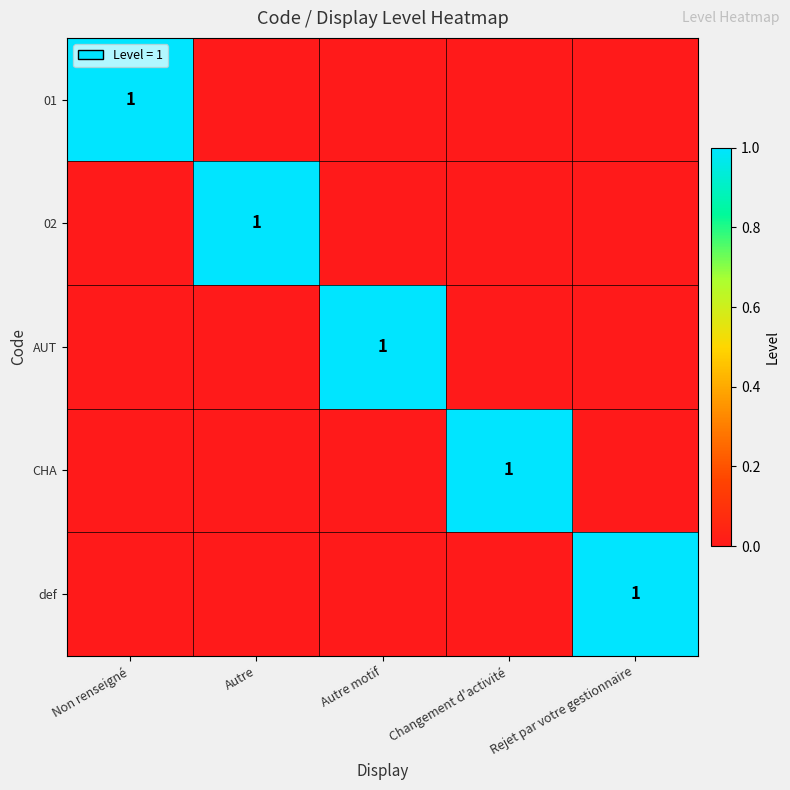

How many distinct data groups are displayed?

5